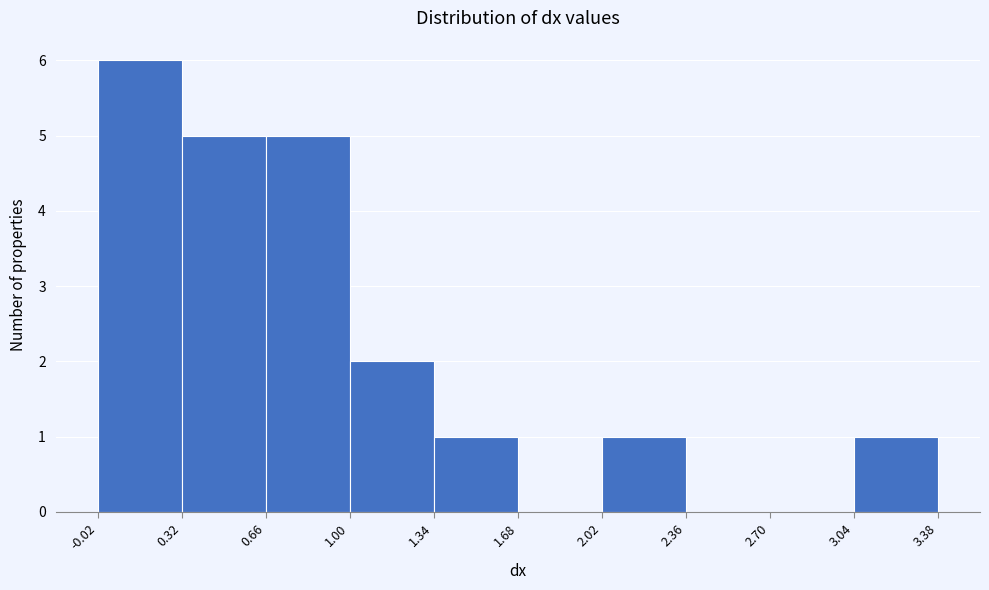

Which range on the x-axis has the tallest bar?

-0.02 to 0.32